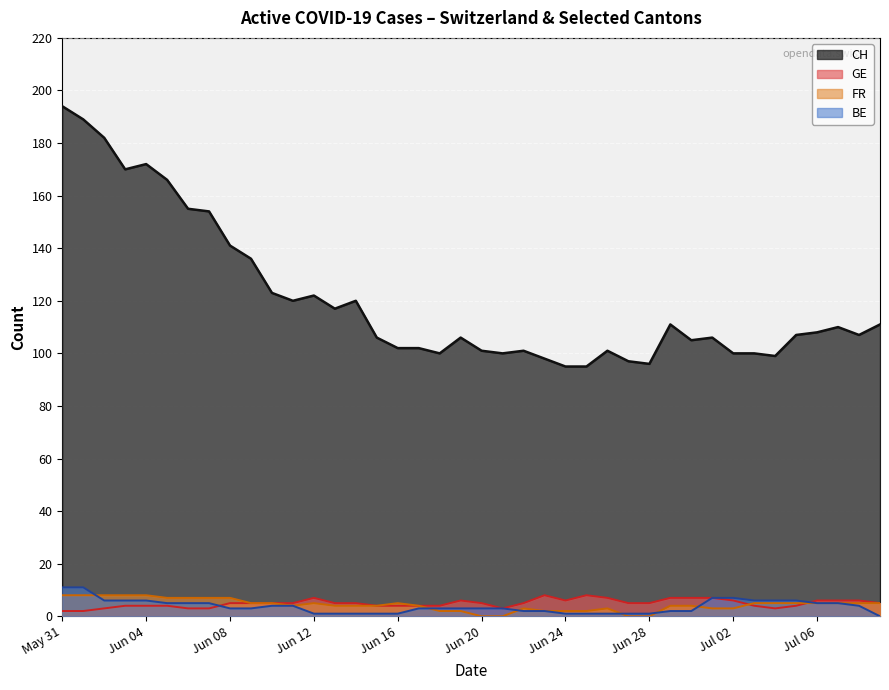

True or false: FR and CH intersect in this chart.

False